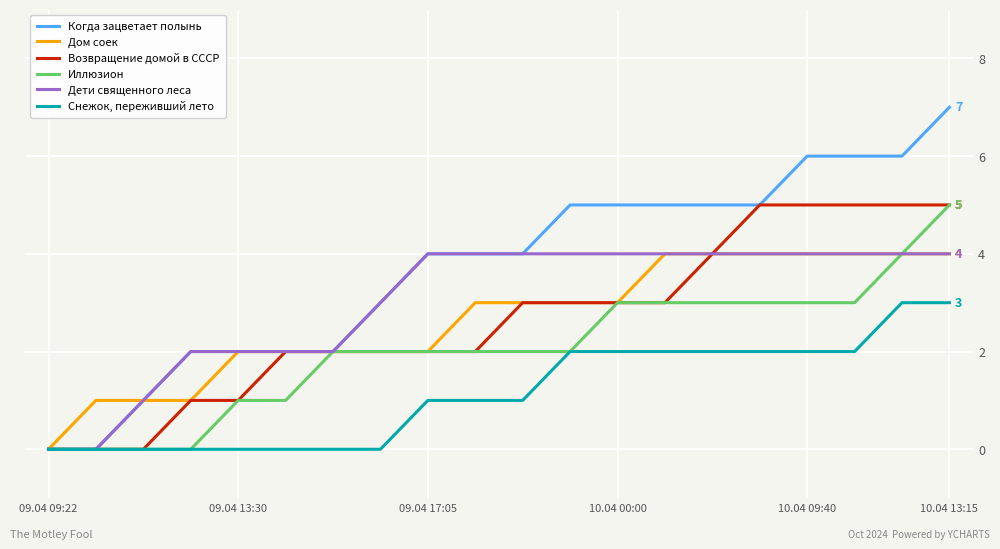

Which series has the largest range (max minus min)?

Когда зацветает полынь